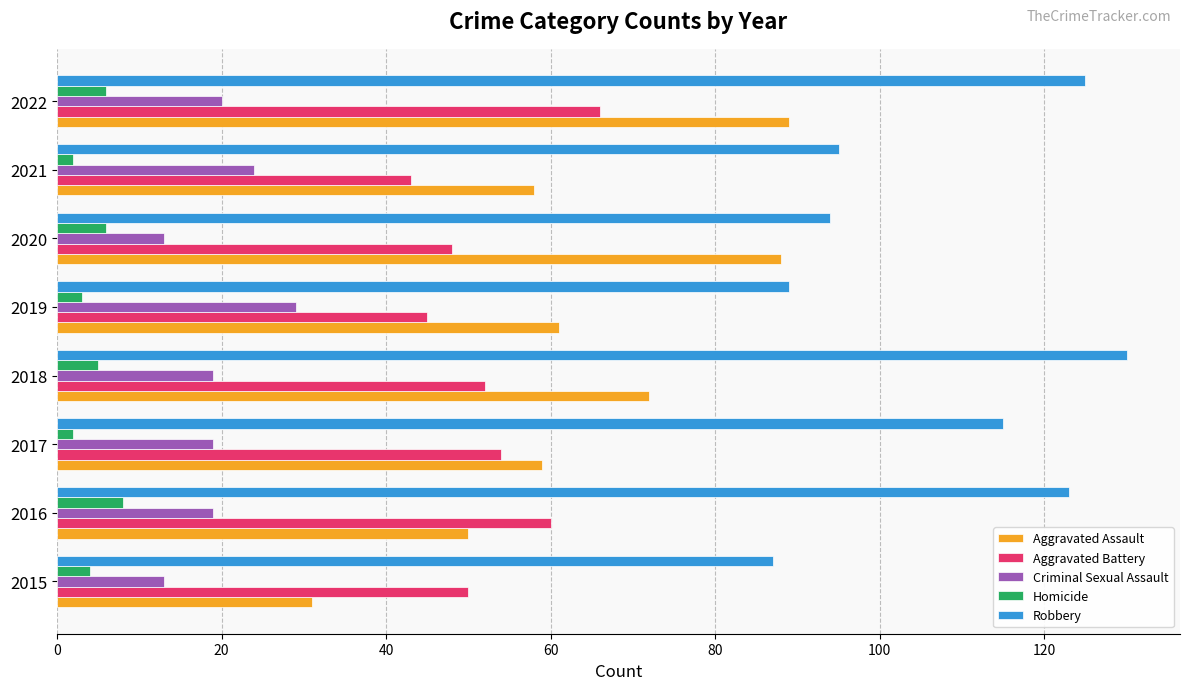

The Criminal Sexual Assault series shows 13 at 2020. True or false?

True